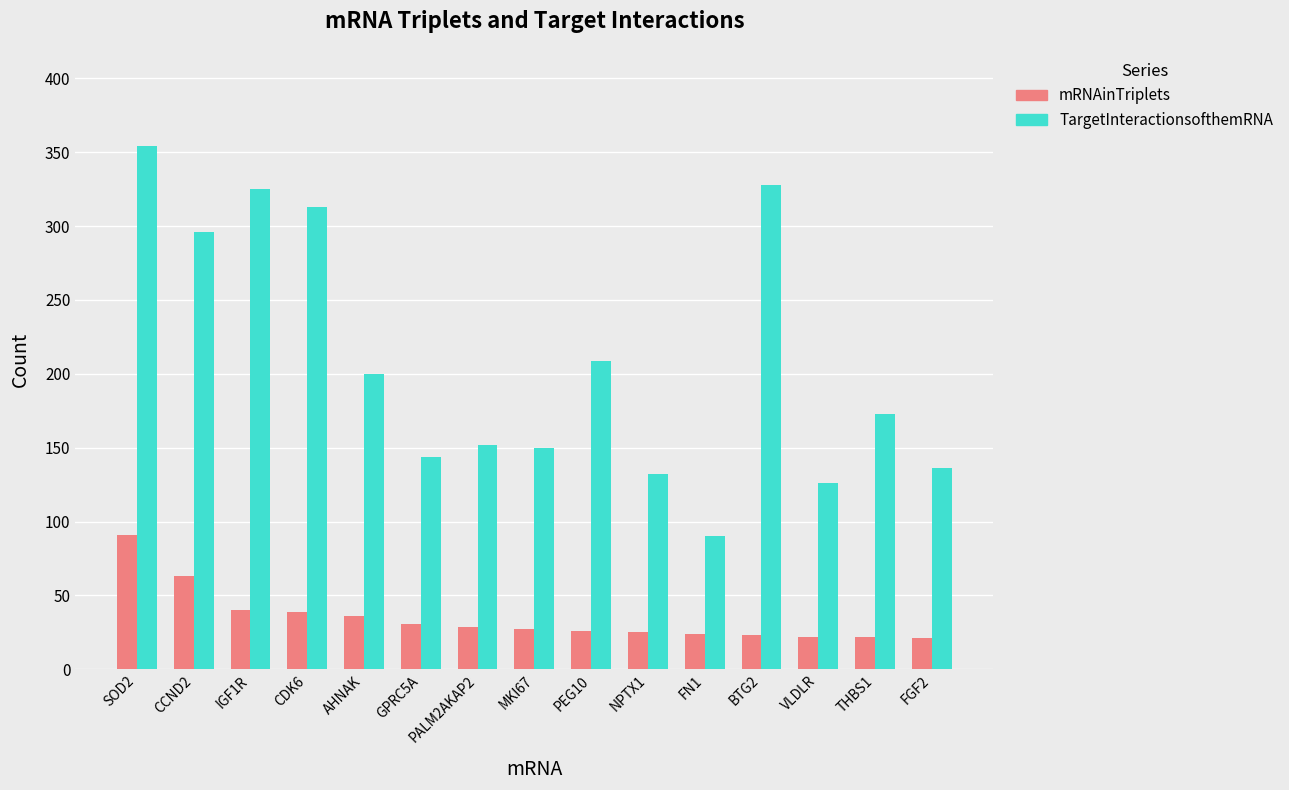

What is the label of the 4th bar from the left?

CDK6